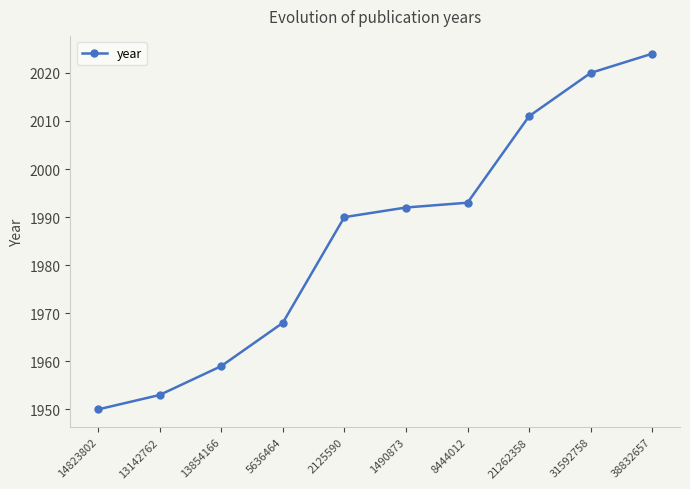

What is the value of the 2nd point from the left?

1953